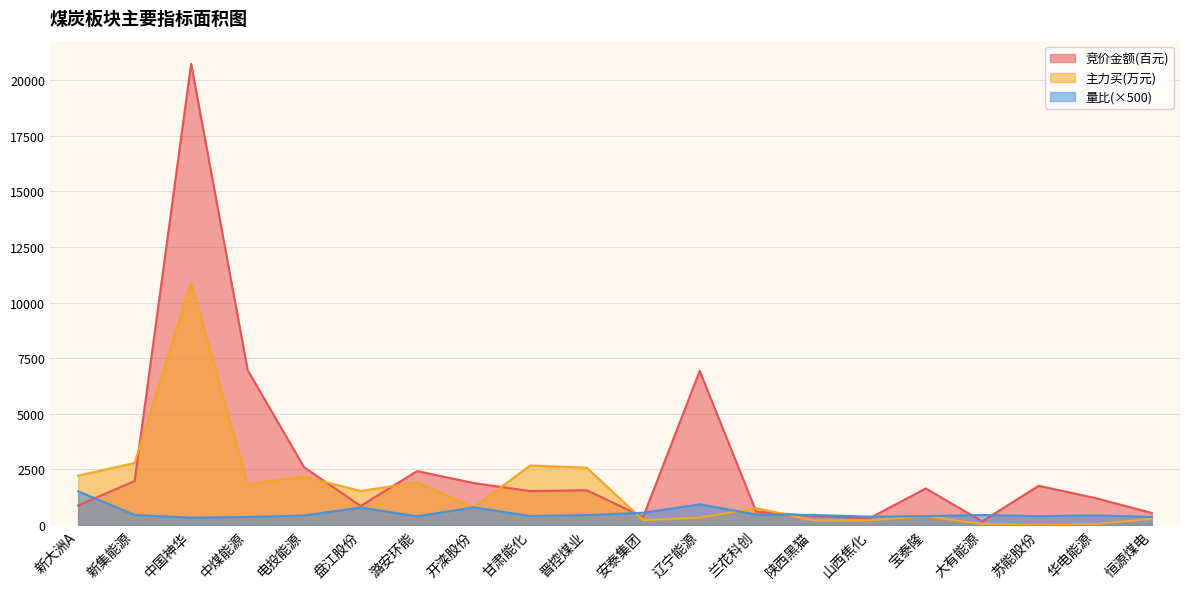

Reading right to left, list all the values displayed in this chart.

竞价金额: 恒源煤电=541.8	华电能源=1212.0	苏能股份=1764.0	大有能源=165.9	宝泰隆=1642.7	山西焦化=295.8	陕西黑猫=409.8	兰花科创=599.0	辽宁能源=6927.8	安泰集团=362.1	晋控煤业=1561.4	甘肃能化=1525.1	开滦股份=1886.8	潞安环能=2422.9	盘江股份=856.2	电投能源=2594.2	中煤能源=6963.2	中国神华=20737.5	新集能源=1979.6	新大洲A=875.2
主力买: 恒源煤电=286.5	华电能源=39.0	苏能股份=0.0	大有能源=47.0	宝泰隆=396.6	山西焦化=213.0	陕西黑猫=213.1	兰花科创=758.4	辽宁能源=328.7	安泰集团=216.6	晋控煤业=2578.3	甘肃能化=2671.7	开滦股份=791.3	潞安环能=1920.3	盘江股份=1528.2	电投能源=2173.3	中煤能源=1838.8	中国神华=10908.0	新集能源=2789.5	新大洲A=2218.1
量比: 恒源煤电=363.5	华电能源=433.4	苏能股份=396.8	大有能源=449.1	宝泰隆=398.1	山西焦化=376.9	陕西黑猫=449.9	兰花科创=471.8	辽宁能源=927.3	安泰集团=551.4	晋控煤业=446.0	甘肃能化=405.5	开滦股份=793.4	潞安环能=390.7	盘江股份=784.2	电投能源=426.6	中煤能源=361.2	中国神华=330.3	新集能源=452.3	新大洲A=1517.1